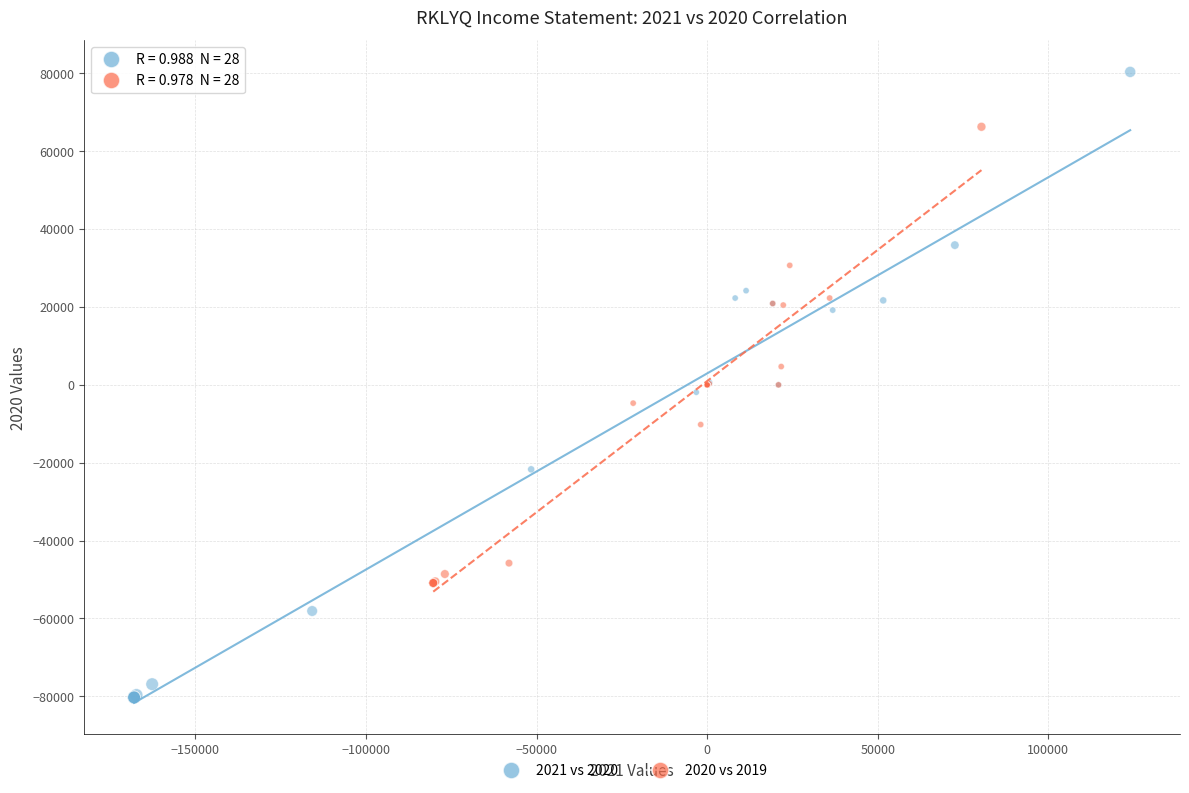

Which series contains the highest Y value?

2021 vs 2020